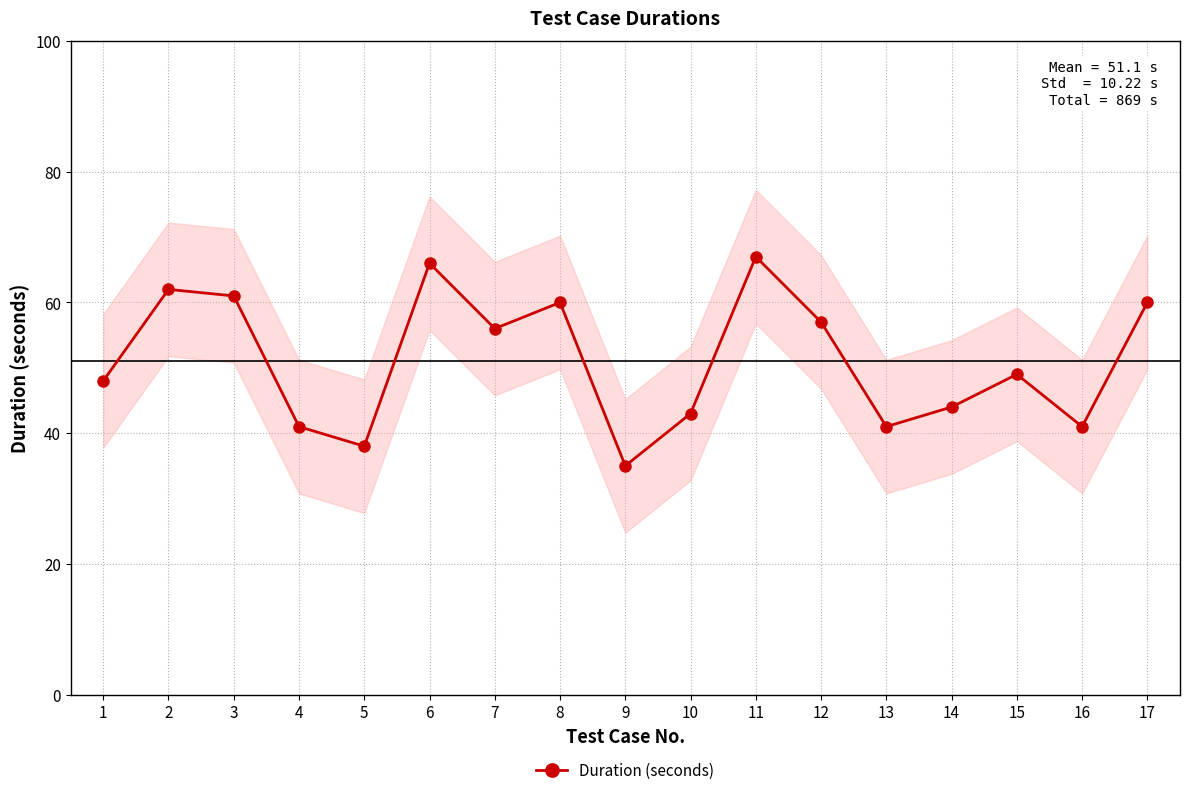

List the labels in order of value, largest first.

11, 6, 2, 3, 8, 17, 12, 7, 15, 1, 14, 10, 4, 13, 16, 5, 9